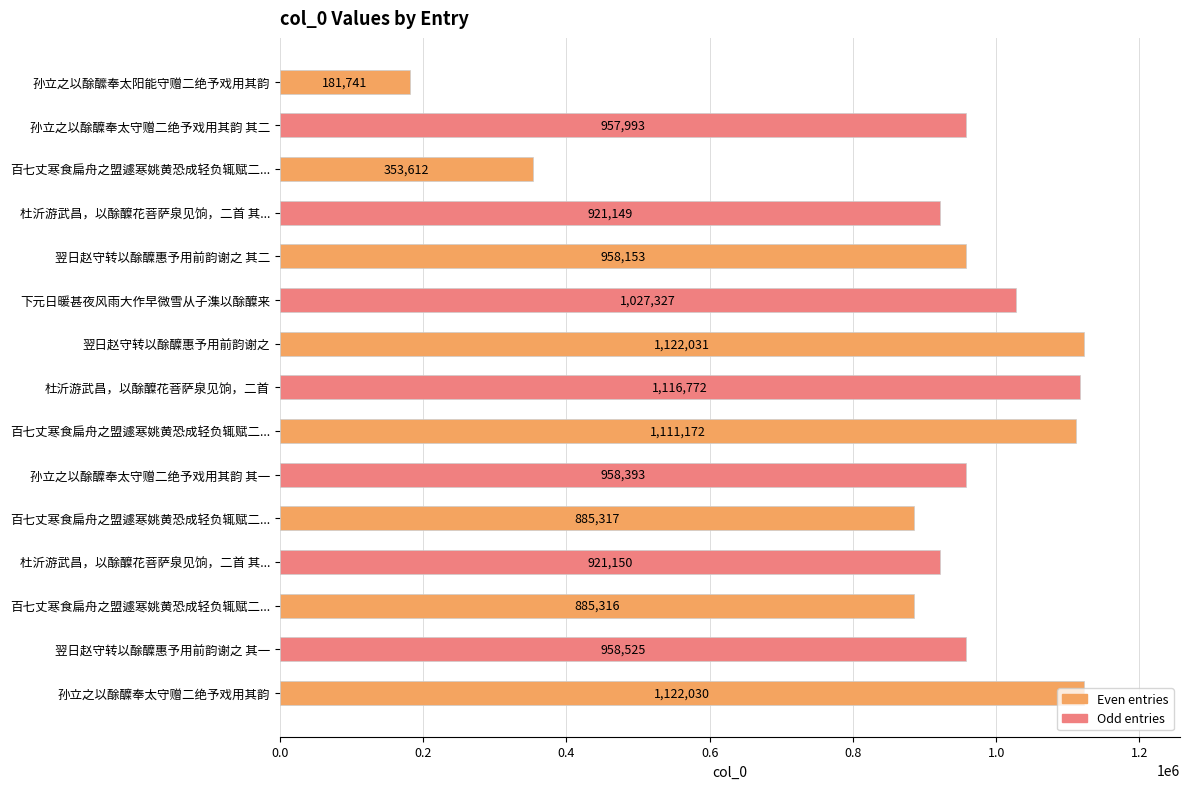

How many series are shown in this chart?

1